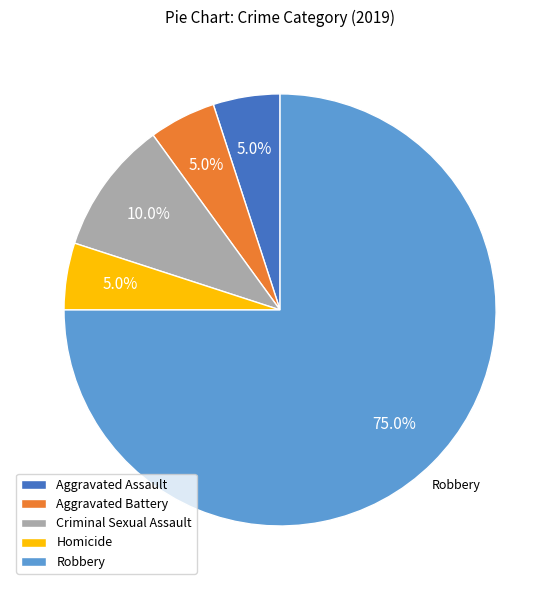

Which category has the biggest portion of the pie?

Robbery